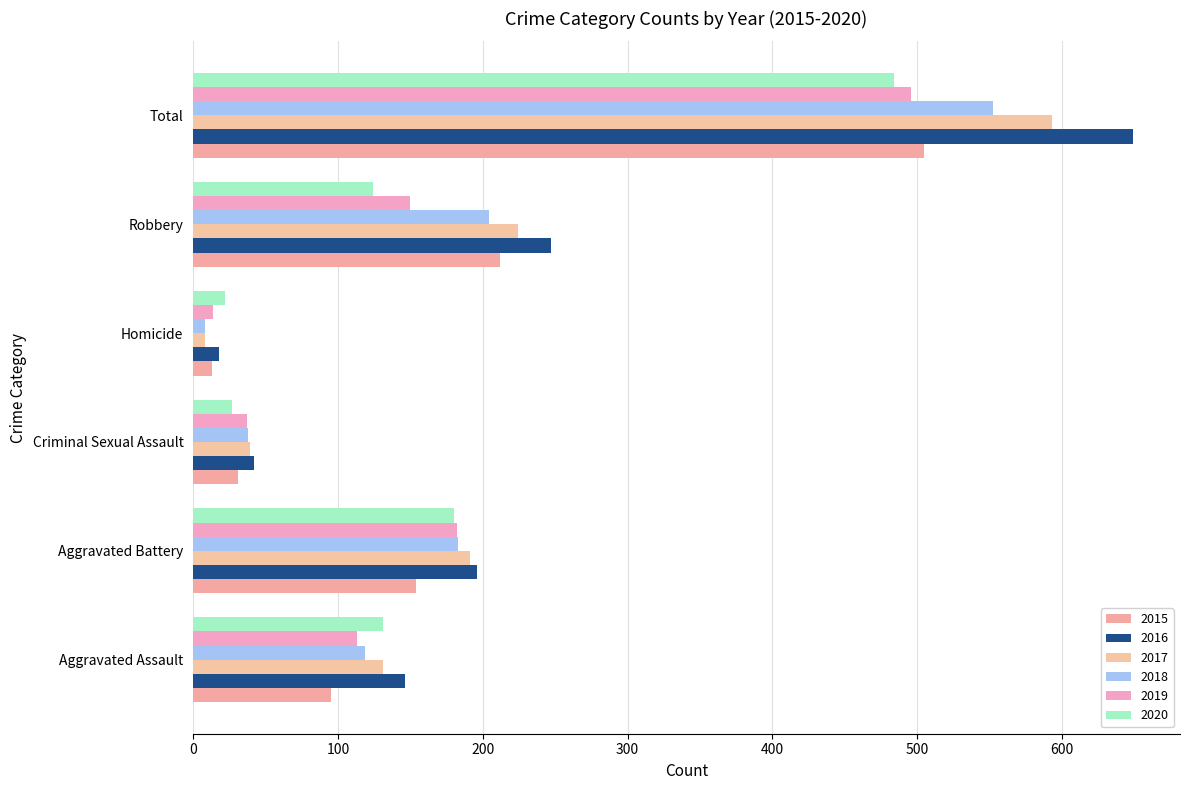

At how many categories does at least one series exceed 259?

1